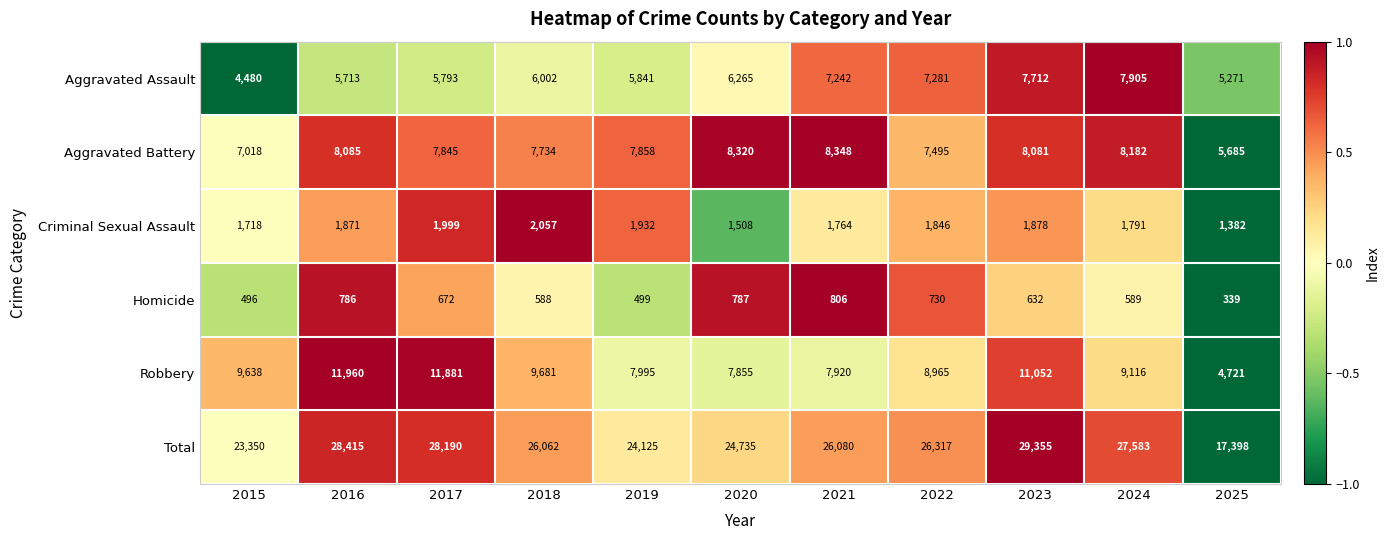

Read the Aggravated Assault value at 2015.

4480